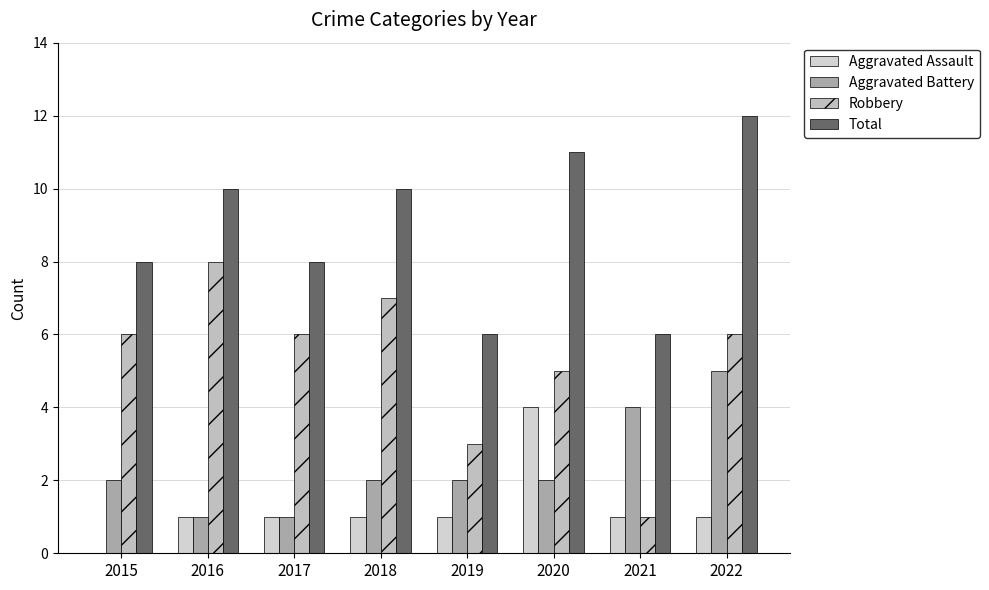

What is the value of the Aggravated Assault bar at the 6th from the left?

4